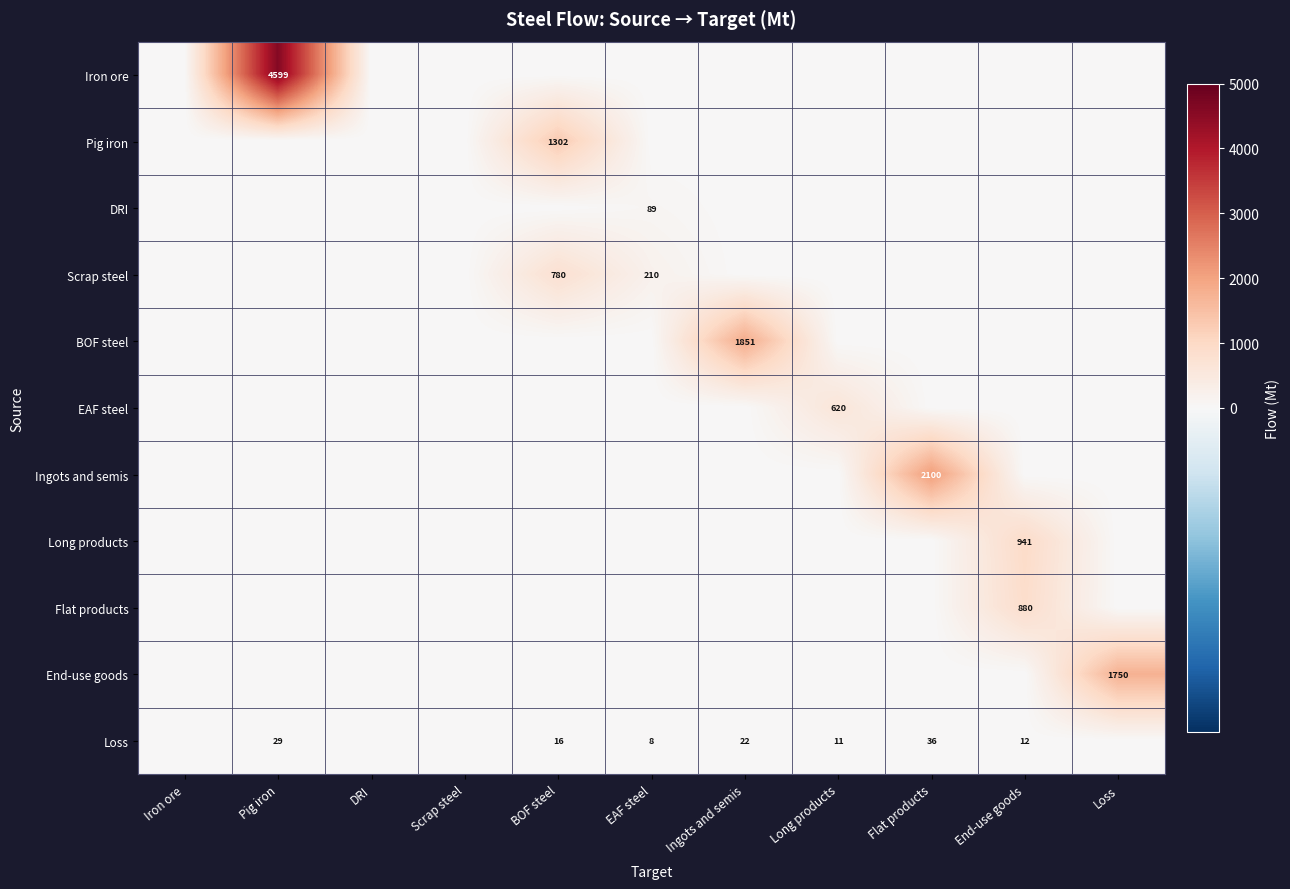

Between Ingots and semis and Scrap steel, which is larger?

Ingots and semis